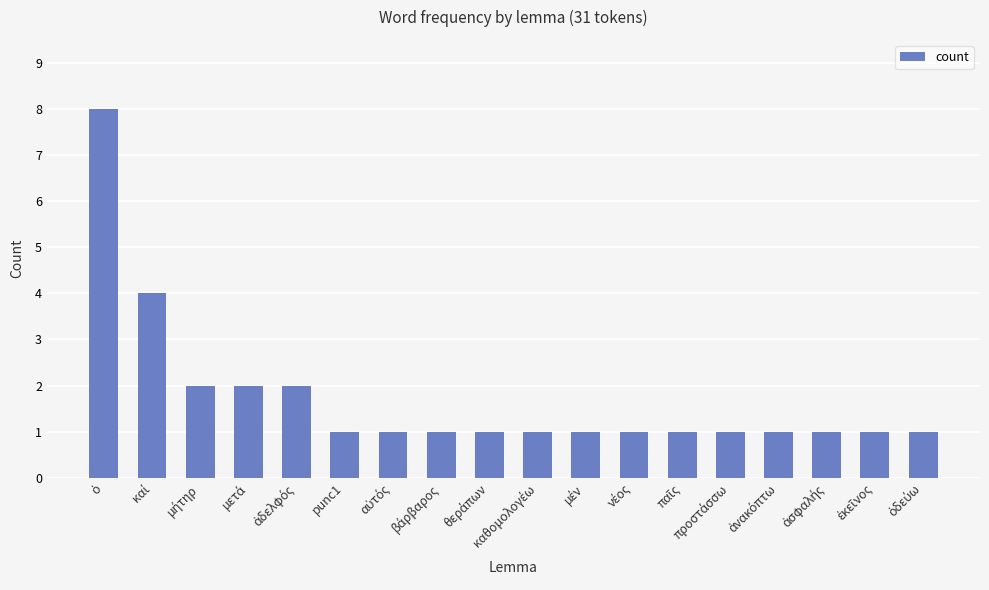

The value at punc1 is 1. True or false?

True